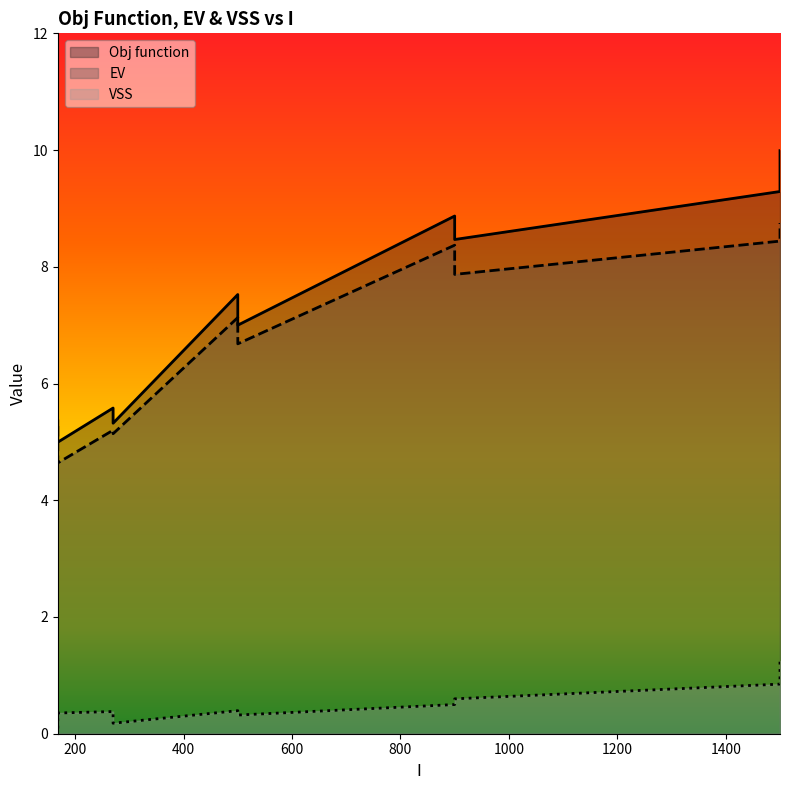

What is the label of the 5th point from the right?

168